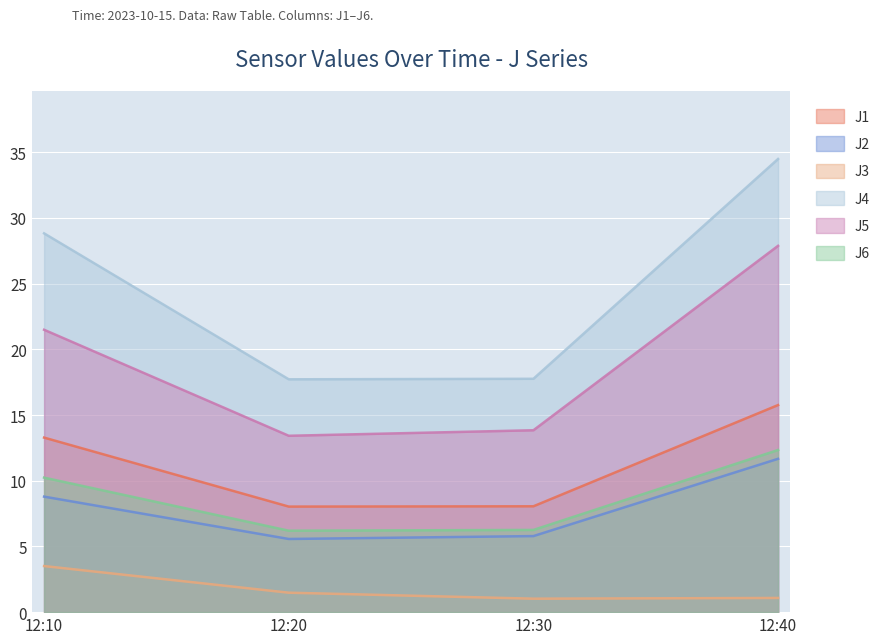

What is the value of the J6 point at the 2nd from the left?

6.2